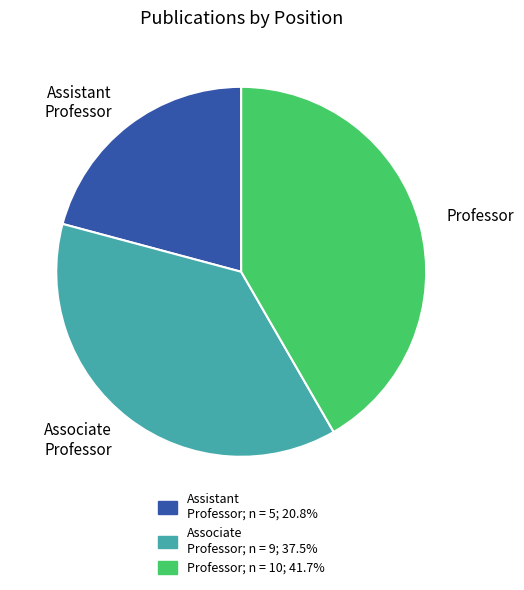

Is there any slice that represents more than half of the pie?

No